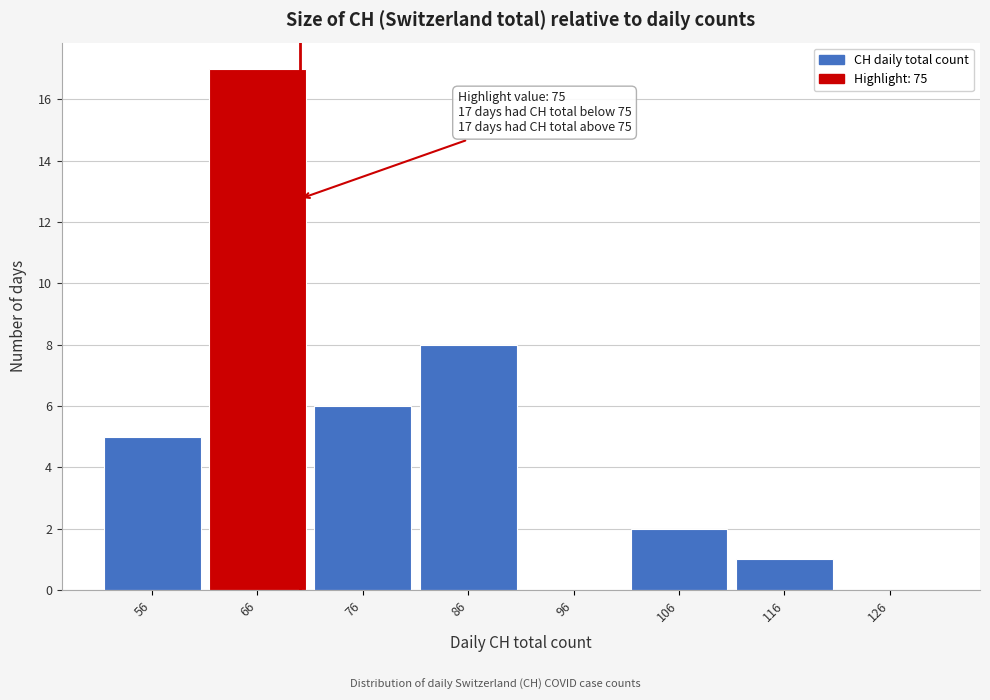

Reading right to left, list all the values displayed in this chart.

126=0	116=1	106=2	96=0	86=8	76=6	66=17	56=5